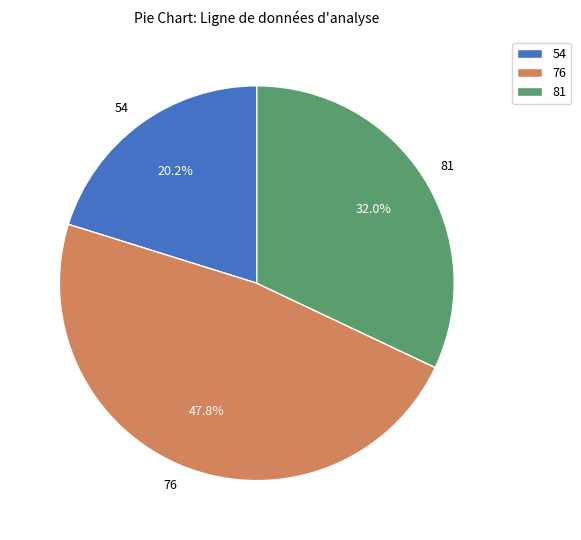

Count the number of slices in the pie.

3